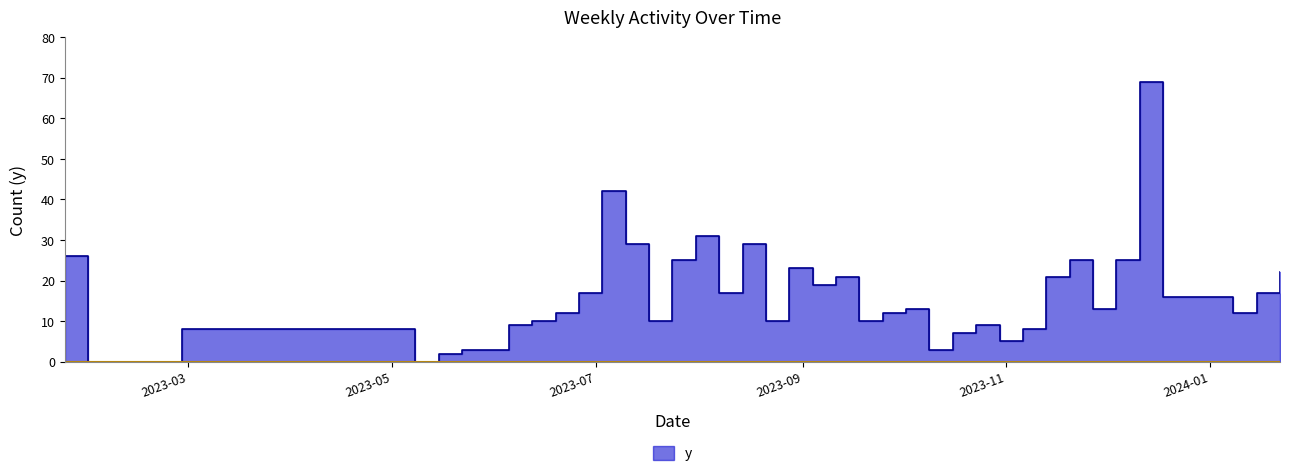

Where is the first local minimum?

2023-01-30